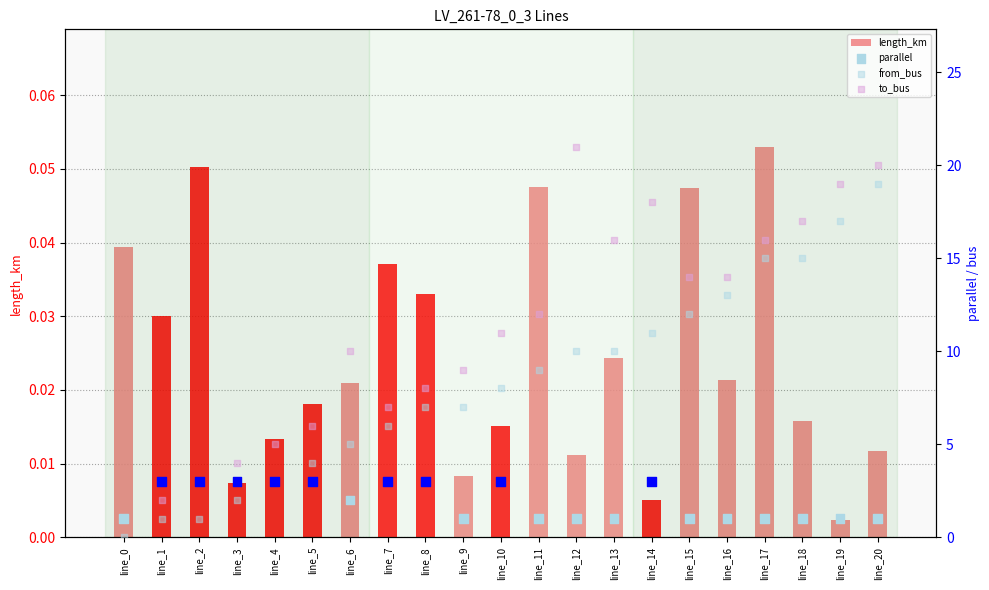

Which series has the widest spread of Y values?

to_bus